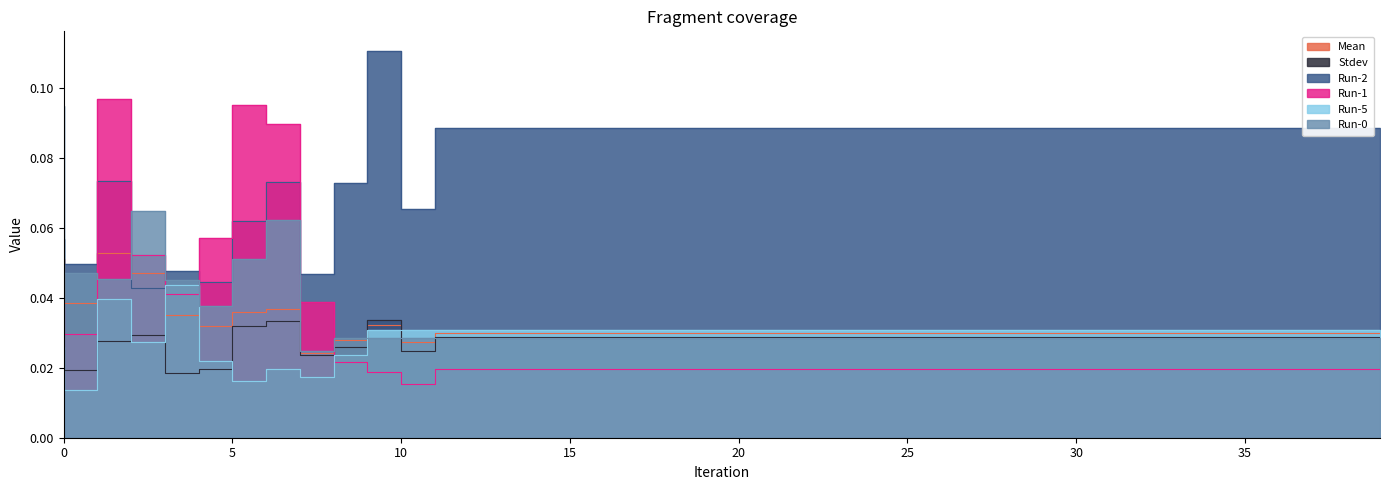

At which category is the sum across all series the highest?

2